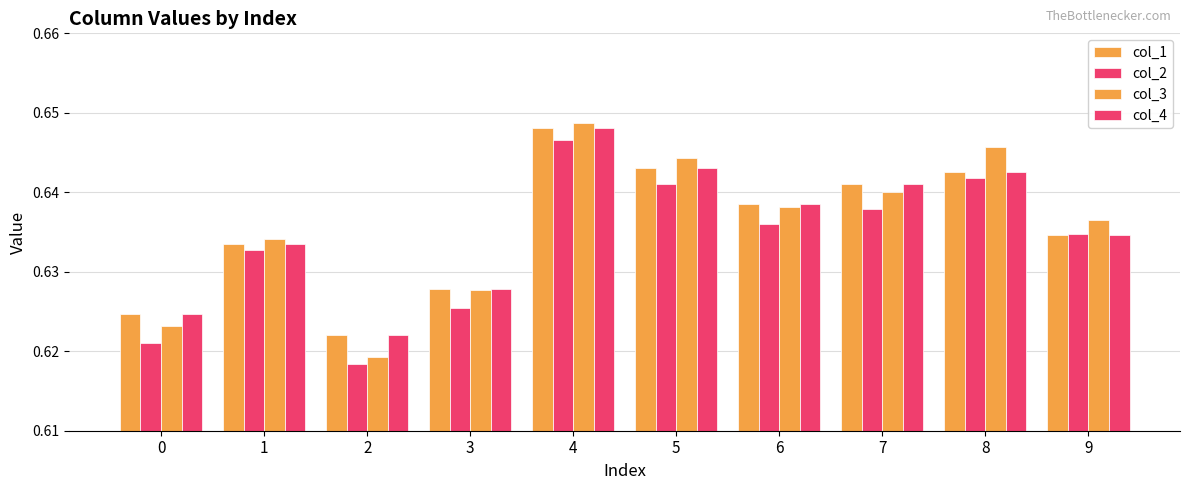

Reading right to left, transcribe all the data shown in this chart.

col_1: 9=0.6	8=0.6	7=0.6	6=0.6	5=0.6	4=0.6	3=0.6	2=0.6	1=0.6	0=0.6
col_2: 9=0.6	8=0.6	7=0.6	6=0.6	5=0.6	4=0.6	3=0.6	2=0.6	1=0.6	0=0.6
col_3: 9=0.6	8=0.6	7=0.6	6=0.6	5=0.6	4=0.6	3=0.6	2=0.6	1=0.6	0=0.6
col_4: 9=0.6	8=0.6	7=0.6	6=0.6	5=0.6	4=0.6	3=0.6	2=0.6	1=0.6	0=0.6